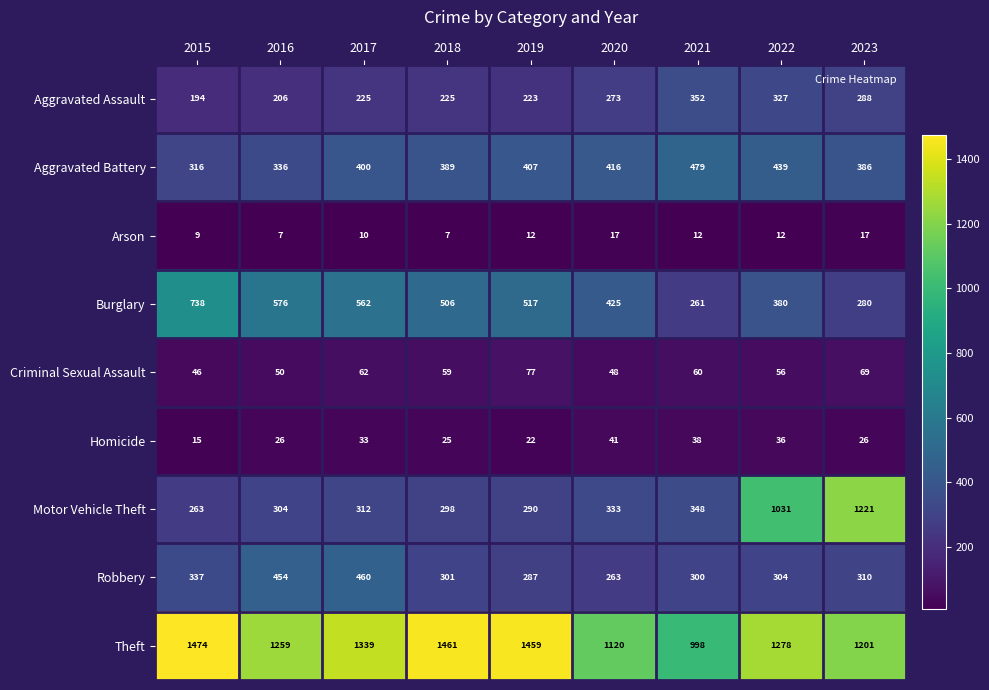

At how many categories does at least one series exceed 800?

9